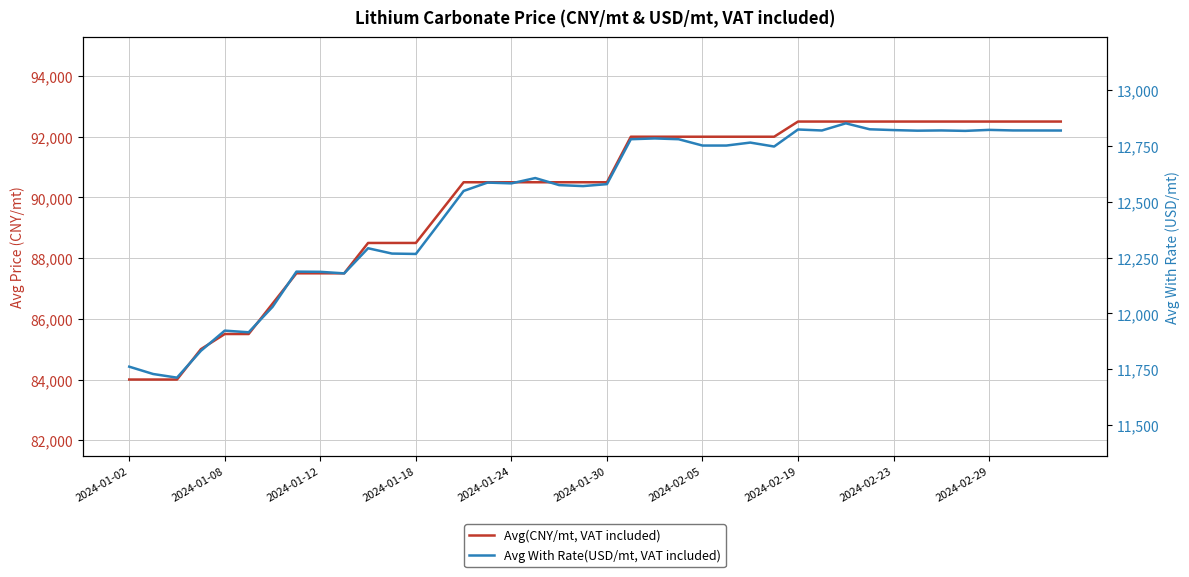

True or false: Avg With Rate(USD/mt, VAT included) and Avg(CNY/mt, VAT included) cross at least once.

False